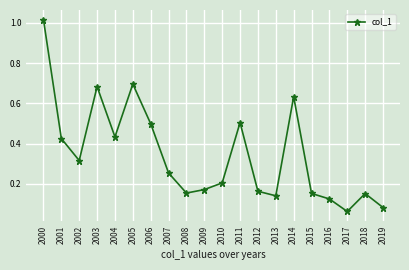

Between 2003 and 2014, which is larger?

2003